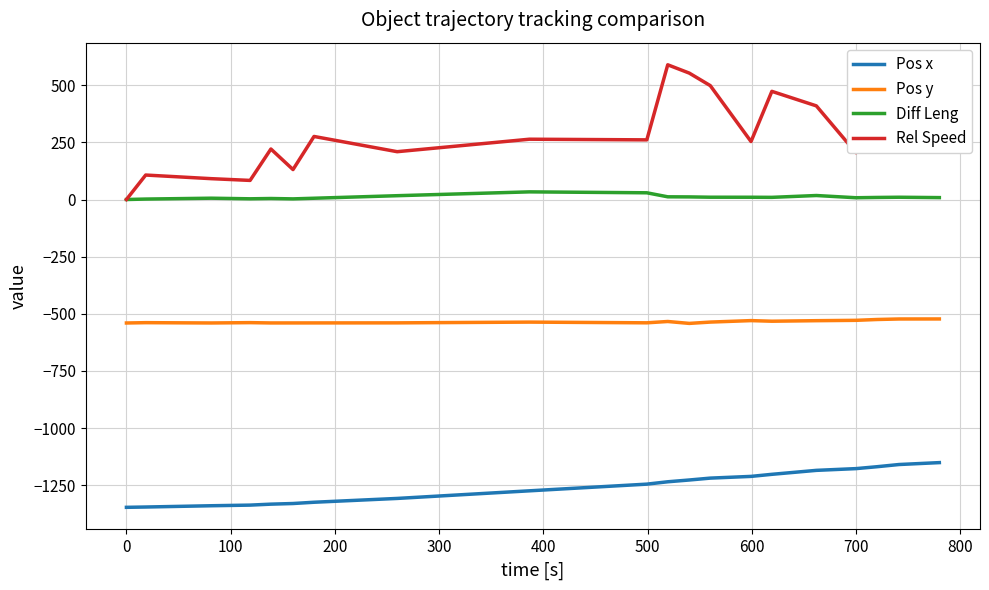

What are all the series names shown in the legend?

Pos x, Pos y, Diff Leng, Rel Speed